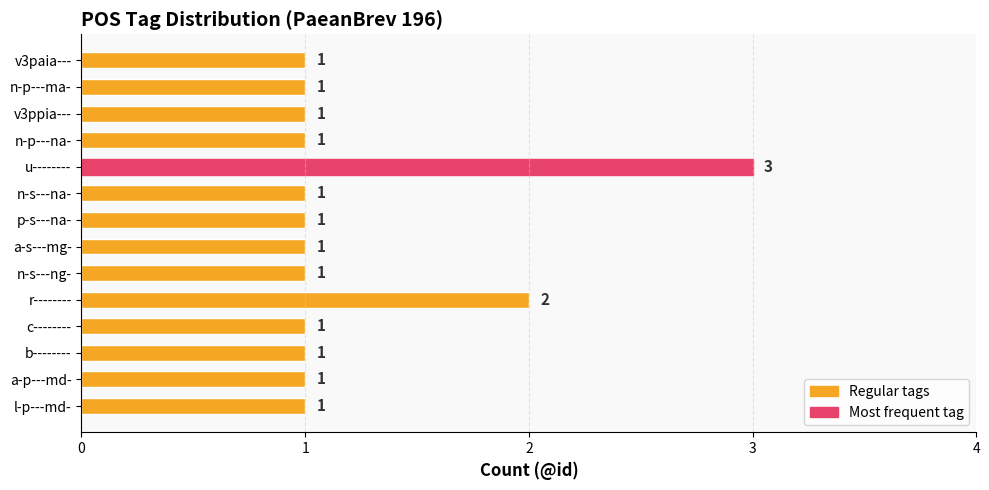

What is the maximum value shown in the chart?

3